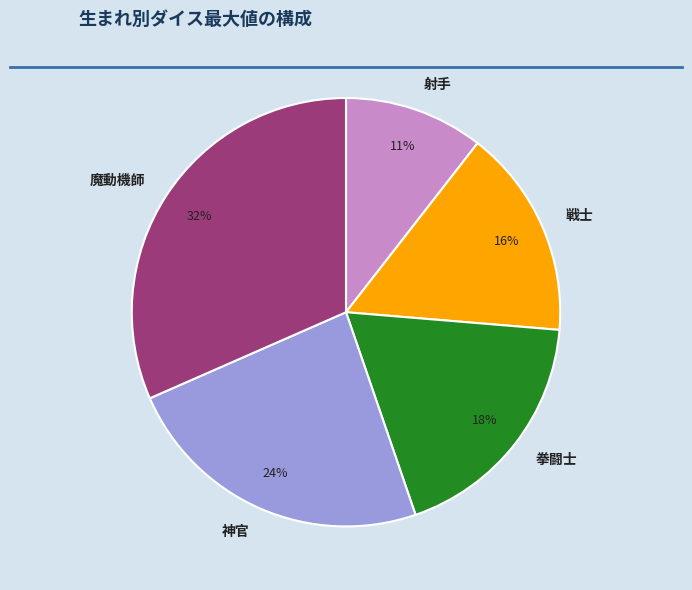

Rank the categories by value from lowest to highest.

射手, 戦士, 拳闘士, 神官, 魔動機師